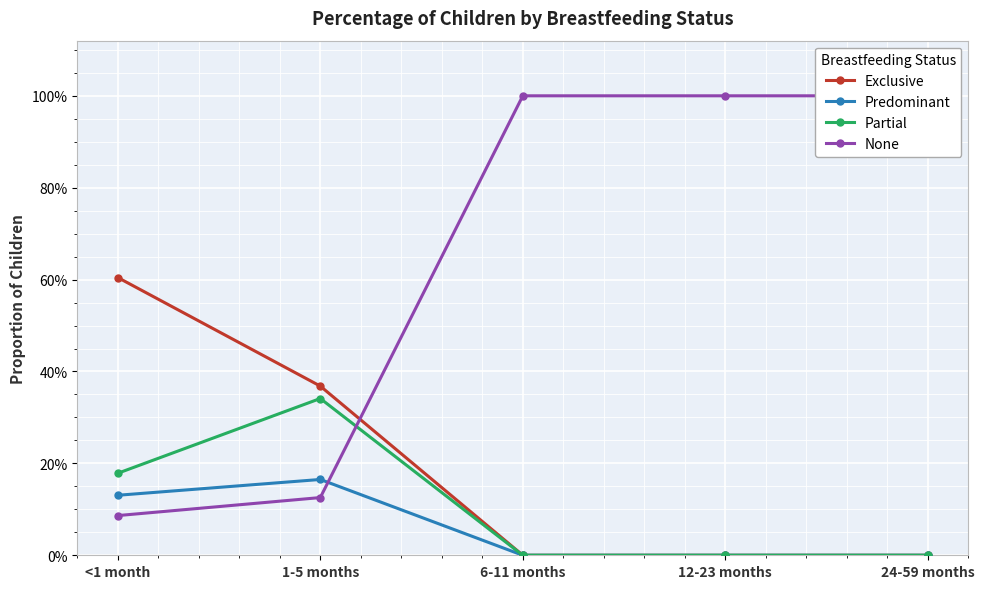

True or false: Partial and Exclusive cross at least once.

False